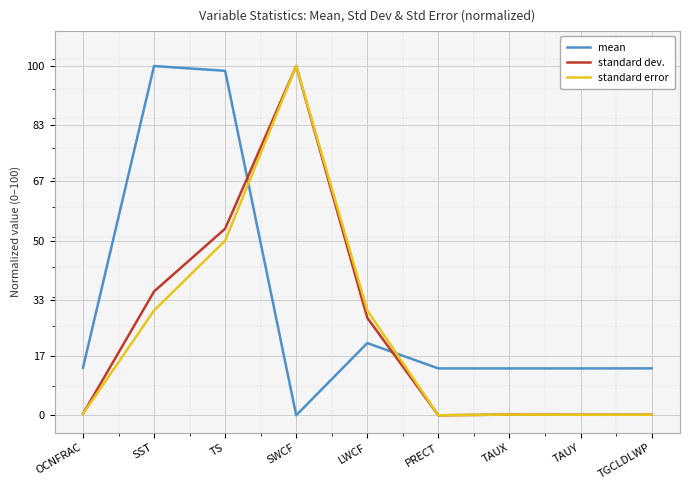

What is the maximum value for standard error?

100.0